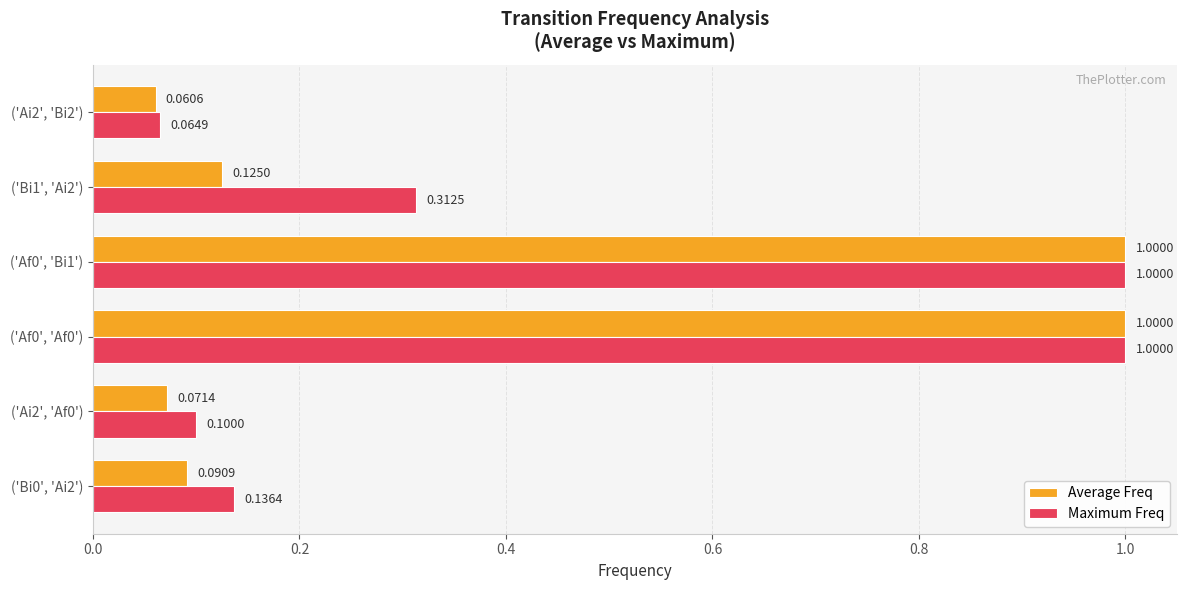

What is the average value of the Maximum Freq series?

0.4